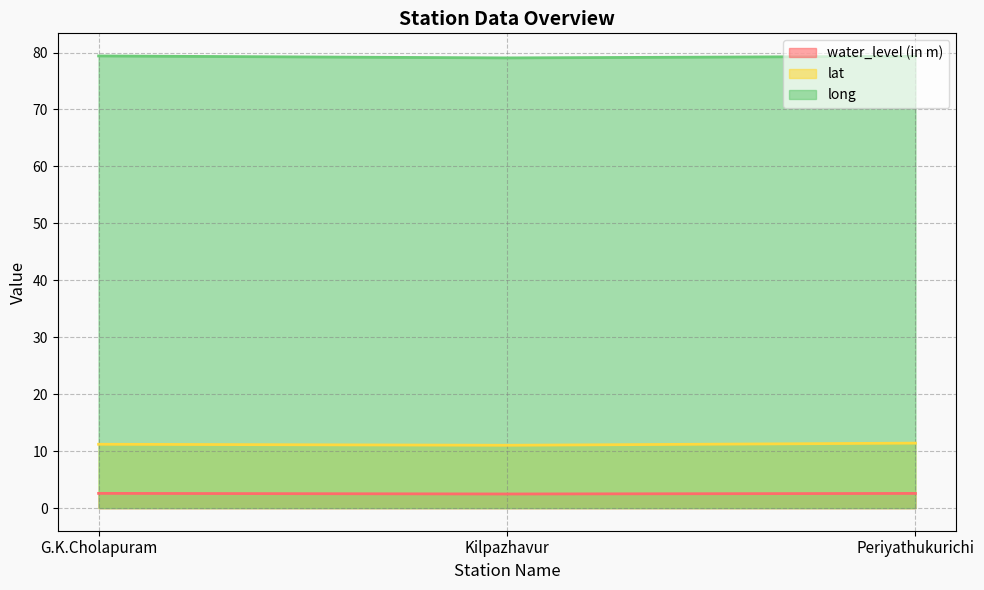

What is the label of the 3rd point from the right?

G.K.Cholapuram